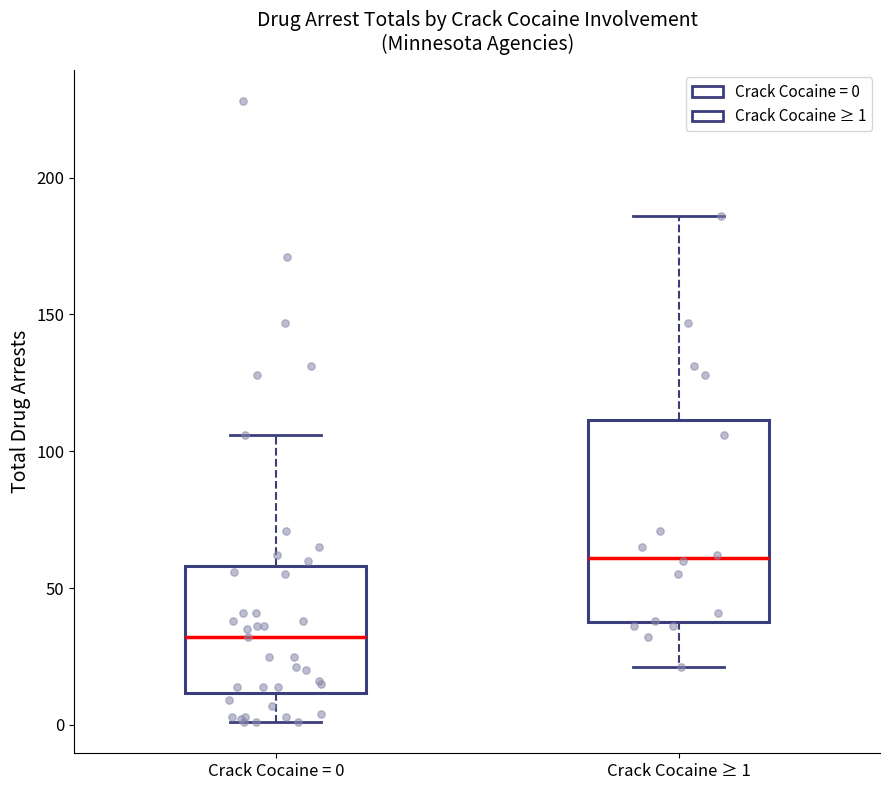

Which box is the tallest, from its lower edge to its upper edge?

Crack Cocaine ≥ 1